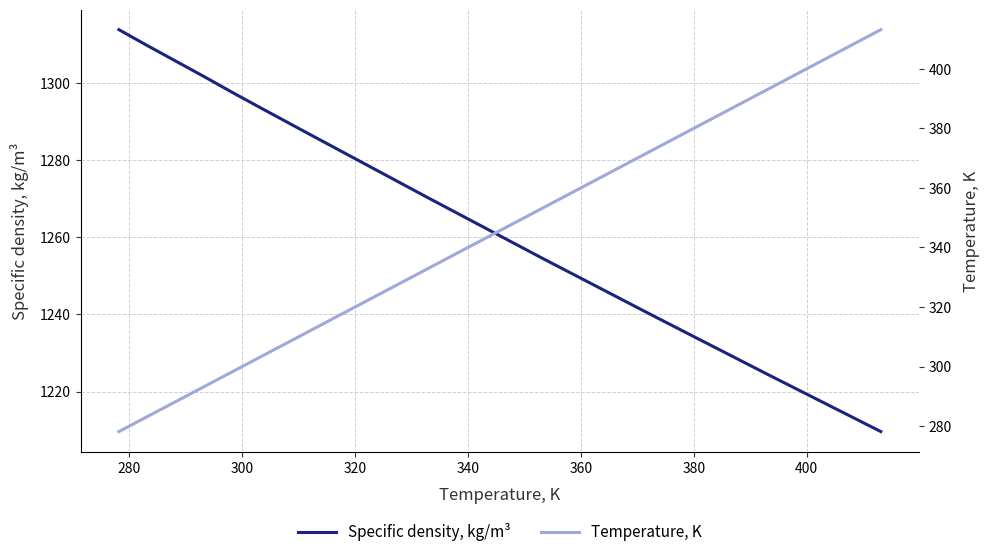

At 380, list the series in order from smallest to largest.

Temperature, K, Specific density, kg/m³